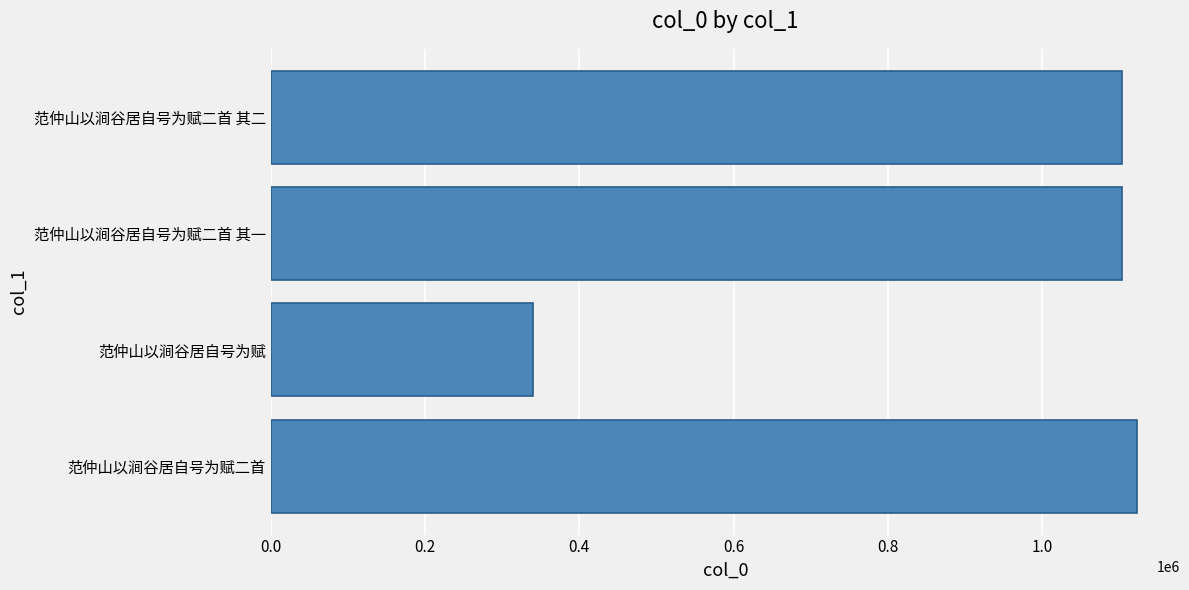

How many data points does each series have?

4